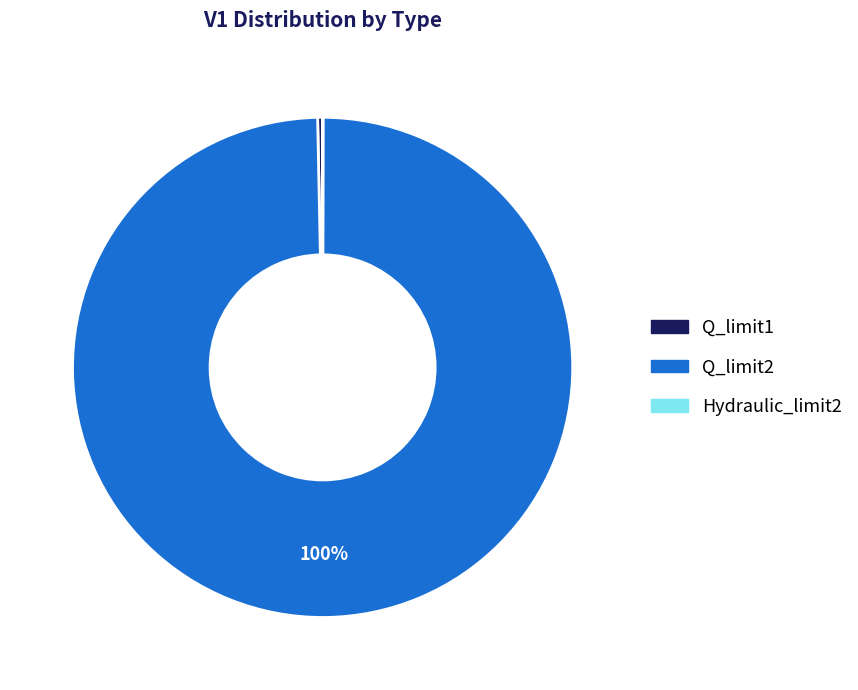

To the nearest percent, what is the difference between the largest and smallest slice percentages?

100%